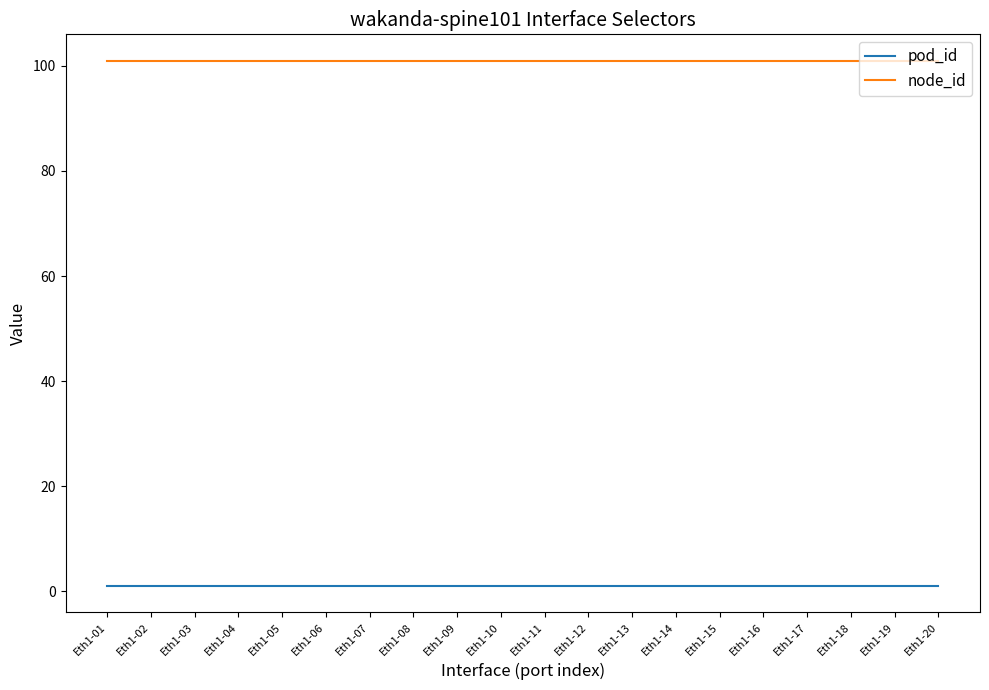

Which series has the largest total across all categories?

node_id